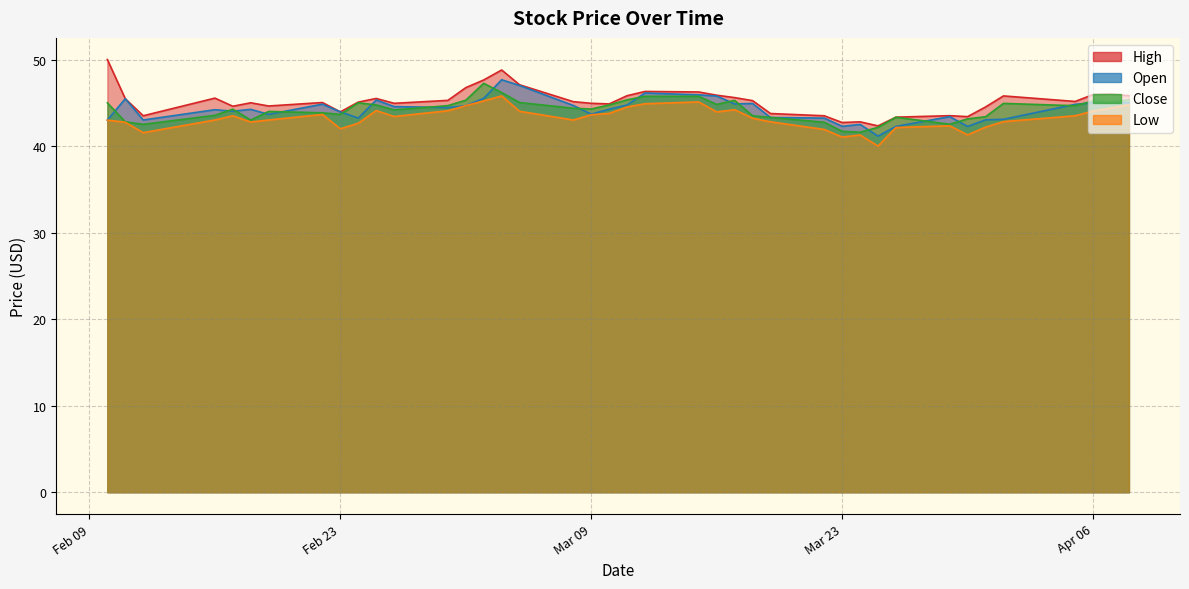

Which has a higher value, 2021-03-10 or 2021-02-19?

2021-03-10